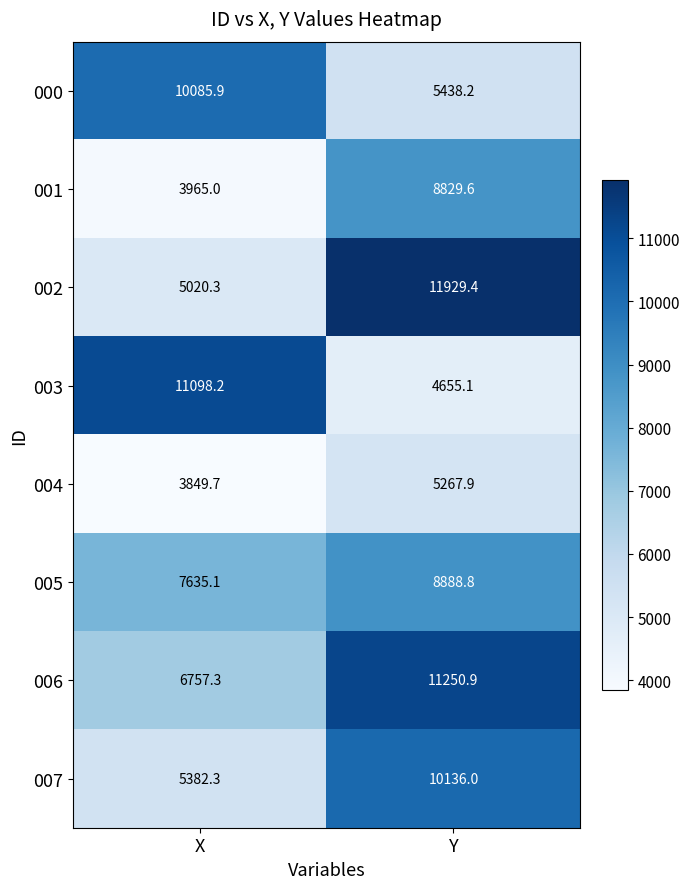

Rank the categories by 002 value from highest to lowest.

Y, X